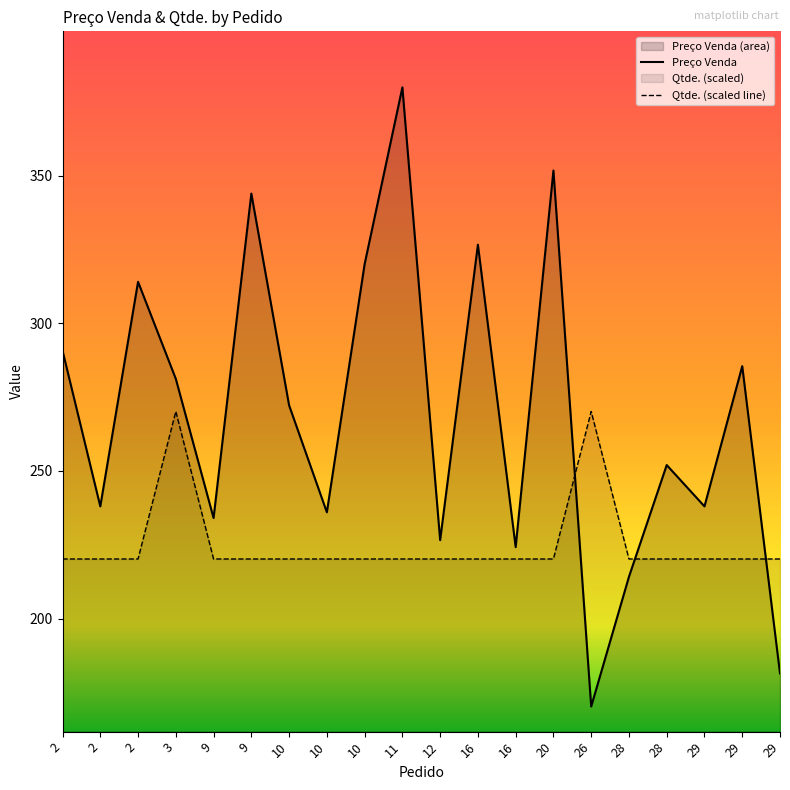

What is the difference between the maximum and minimum values in the Preço Venda series?

209.8